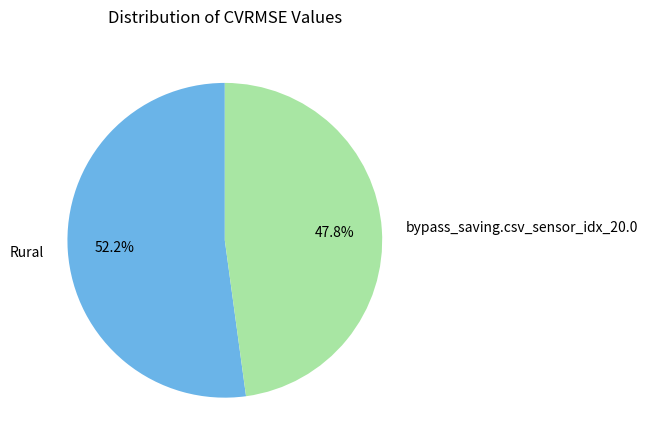

Count the number of slices in the pie.

2